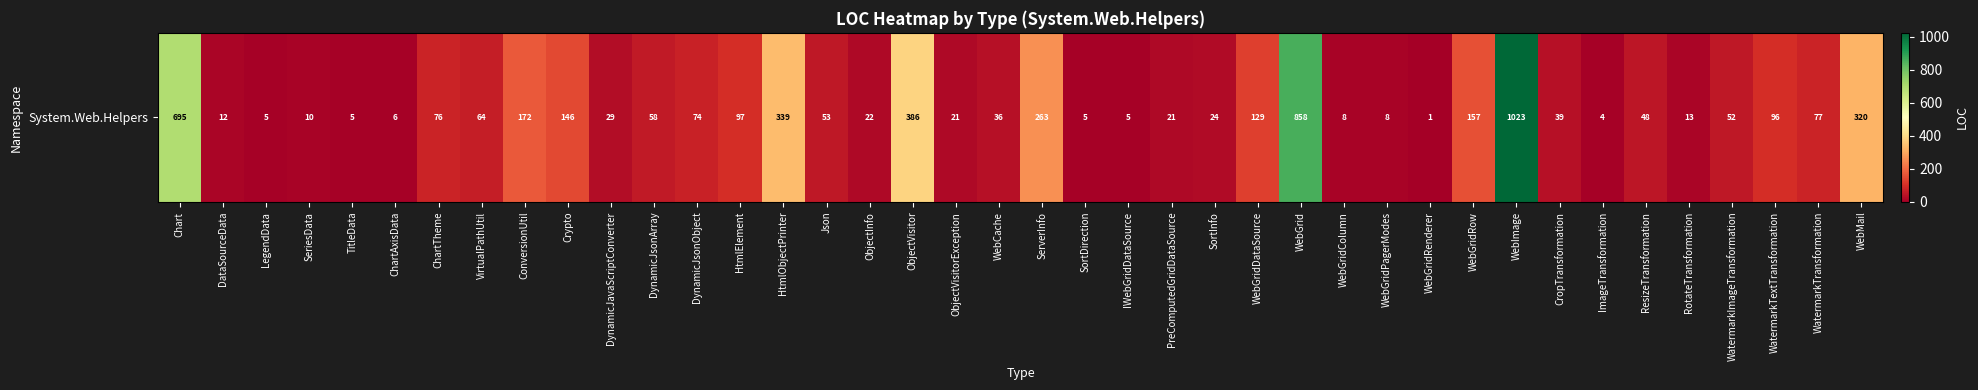

What is the difference between the maximum and second lowest values?

1019